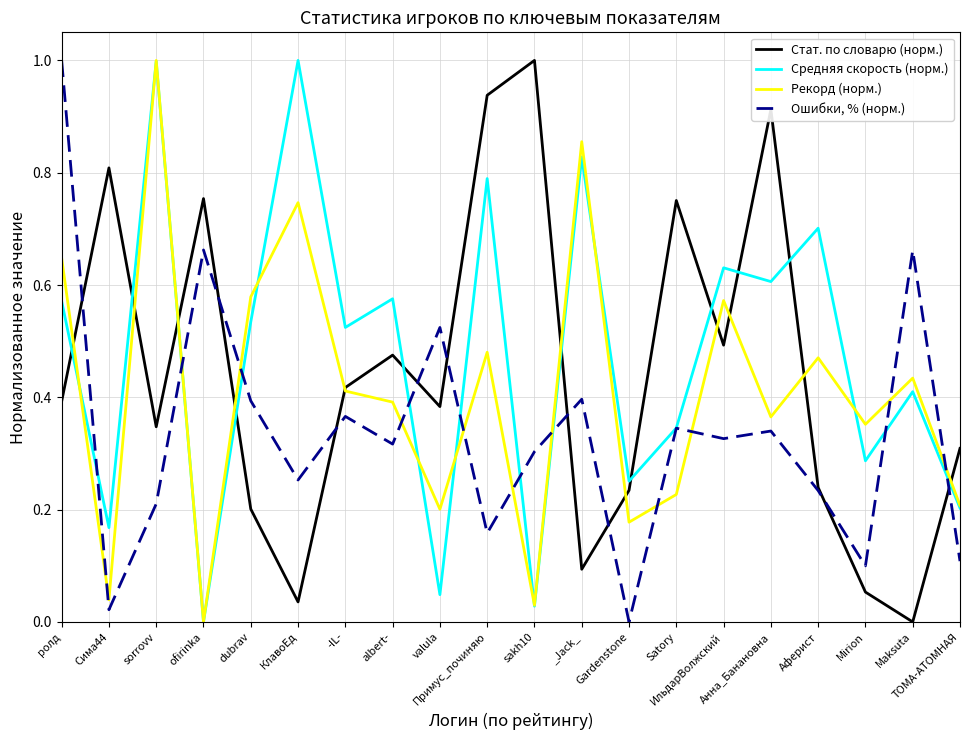

What is the maximum value shown in the chart?

1.0